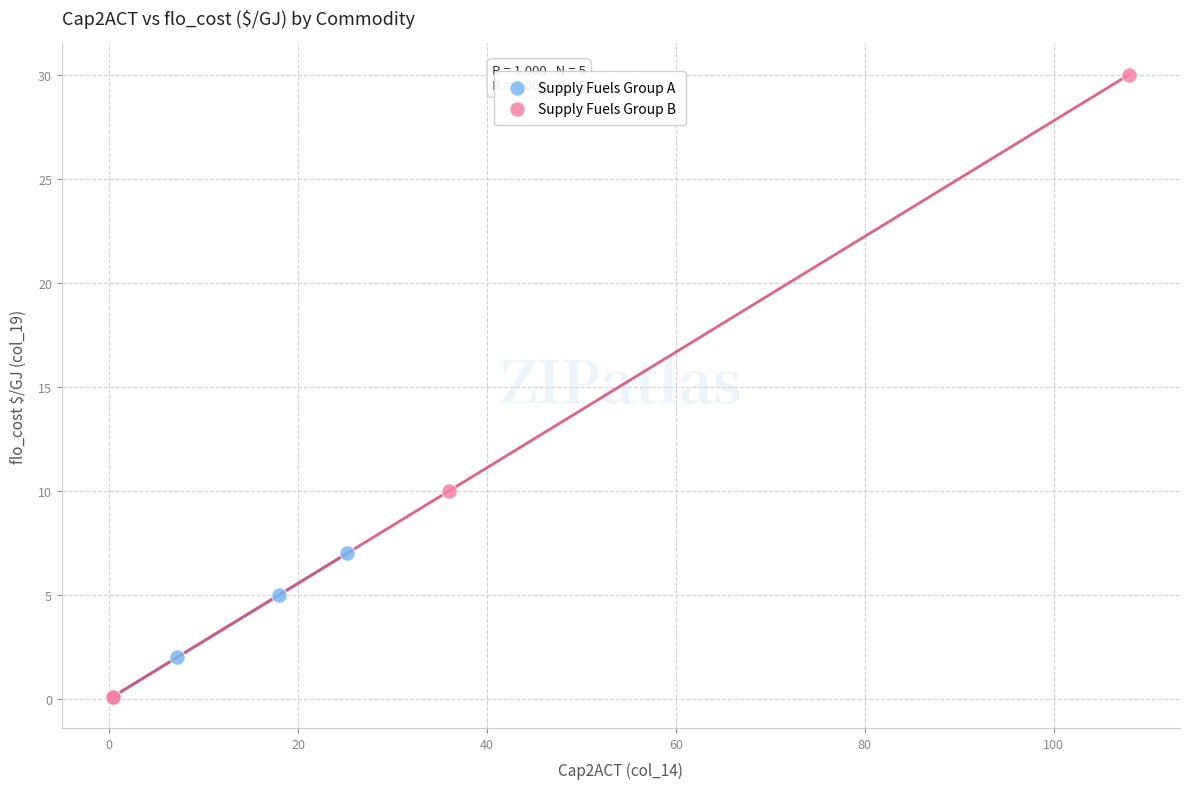

Which series reaches the maximum Y coordinate?

Supply Fuels Group B